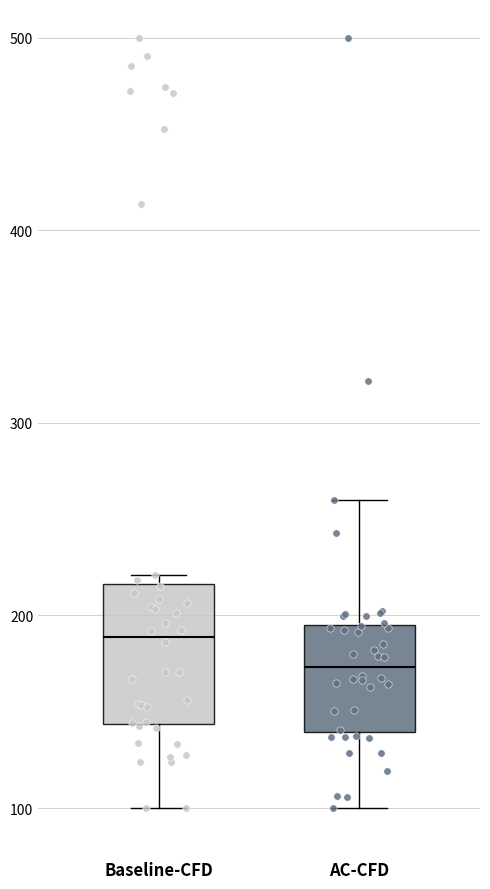

Which box's median line is the highest?

Baseline-CFD